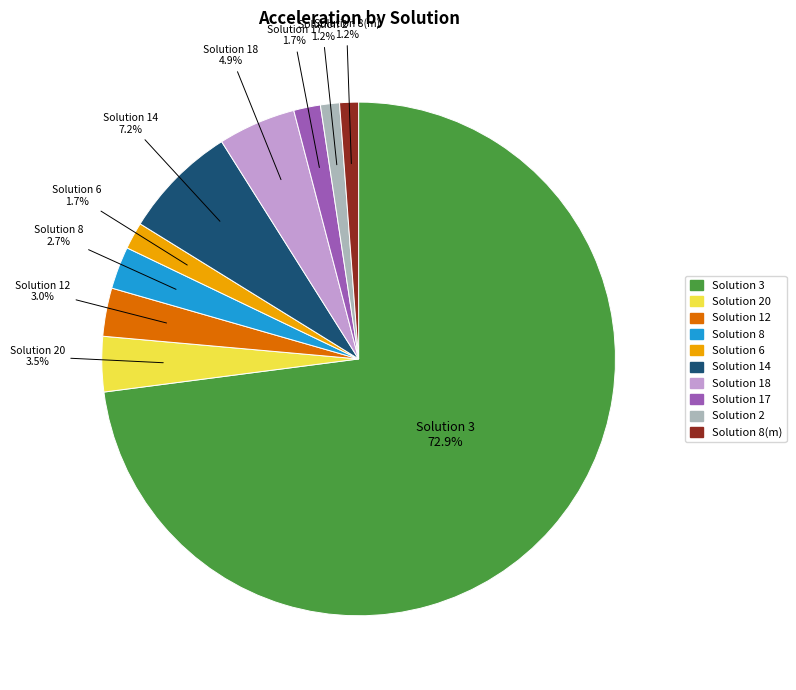

Is there any slice that represents more than half of the pie?

Yes